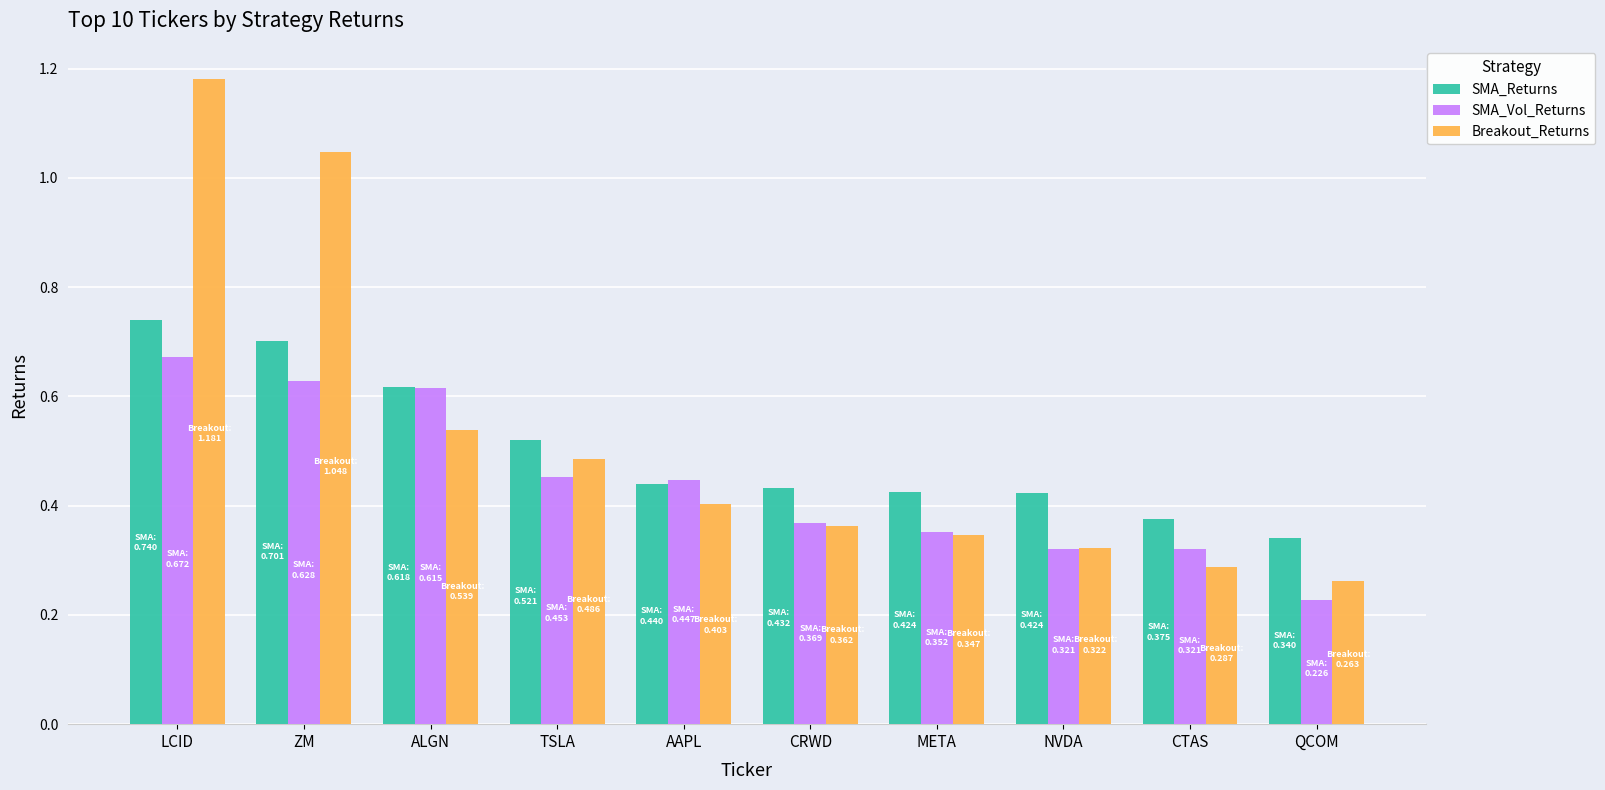

Which series changed the most between CRWD and NVDA?

SMA_Vol_Returns